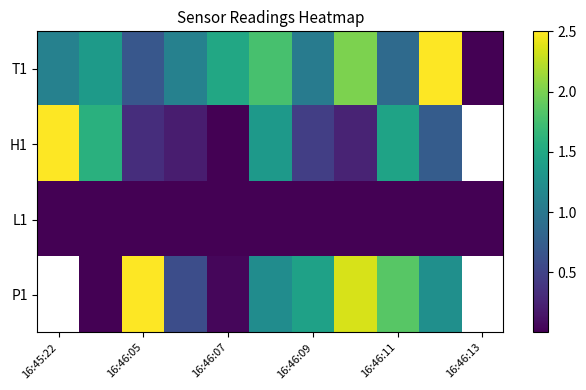

At which category is the sum across all series the highest?

7